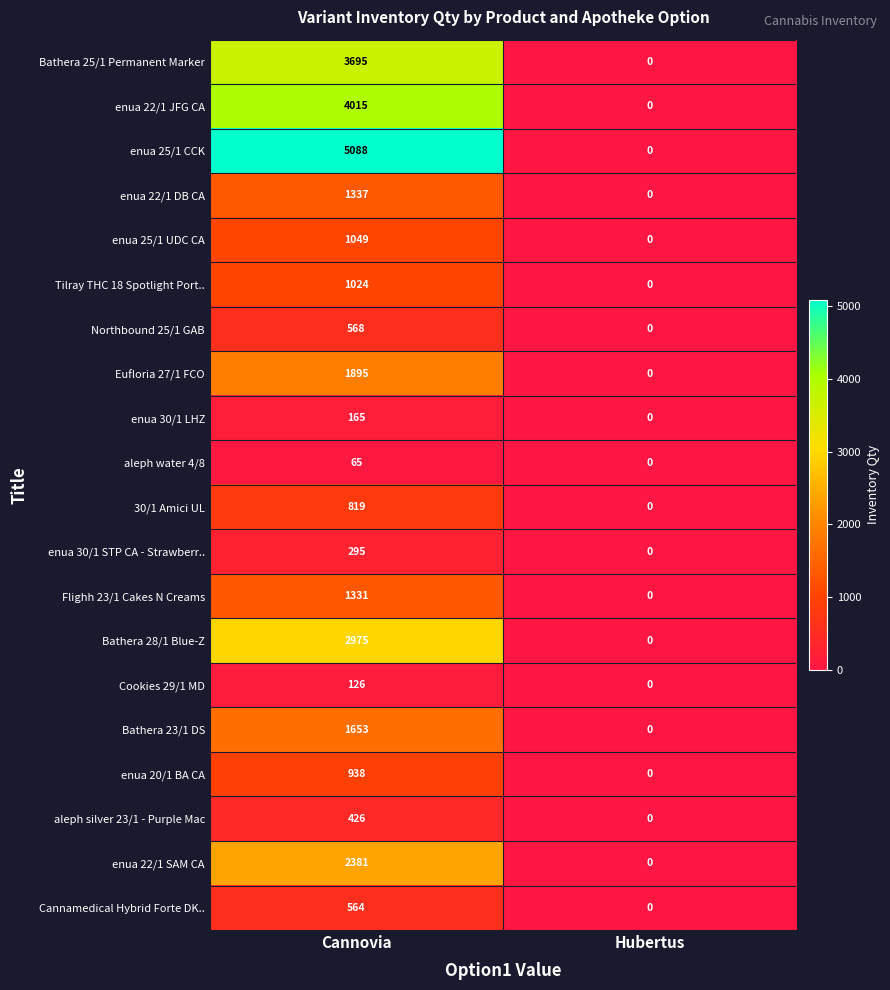

Is it true that Bathera 23/1 DS equals 0 at Hubertus?

True